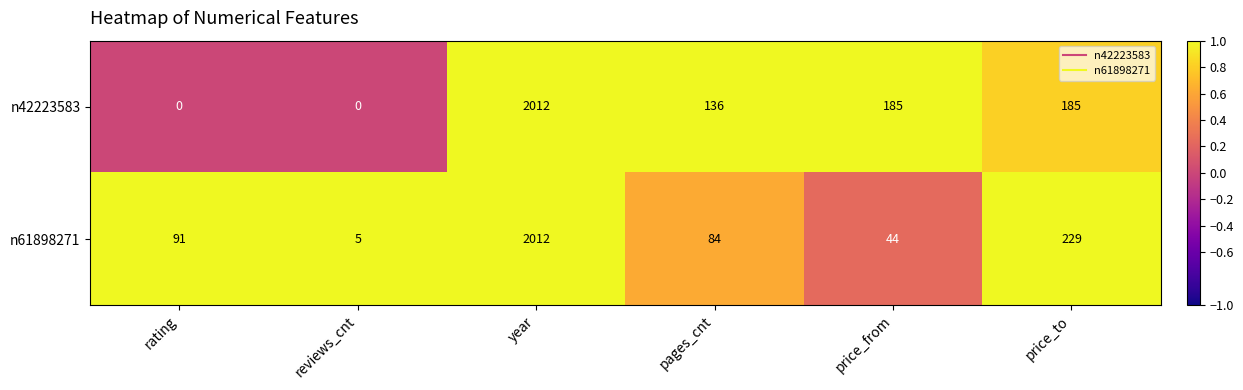

At which category is the sum across all series the highest?

year